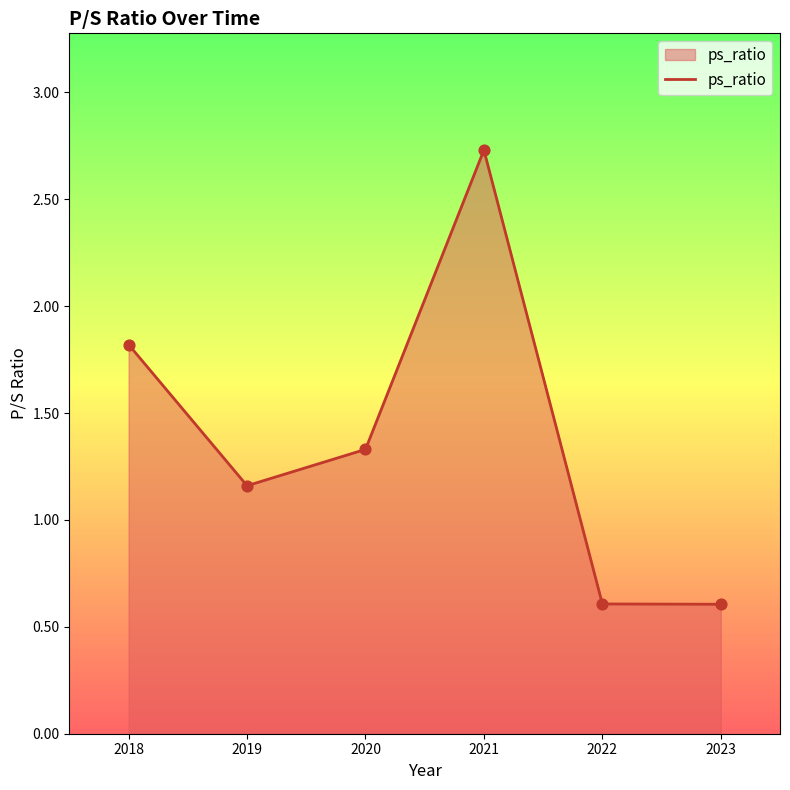

Which has a higher value, 2022 or 2021?

2021